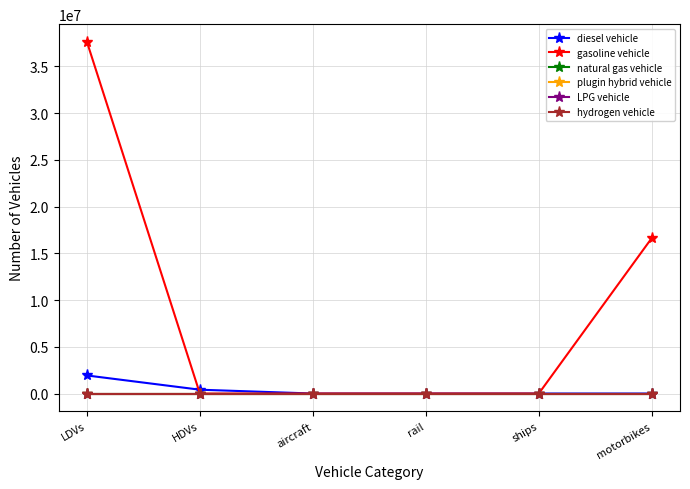

Does the chart have visible grid lines?

Yes